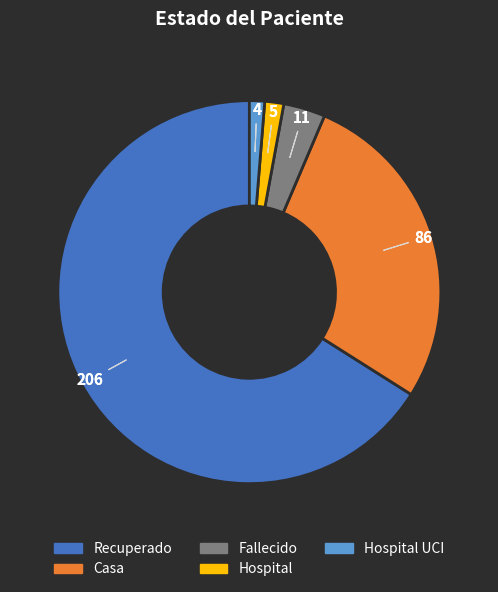

Is Recuperado the majority of the pie?

Yes